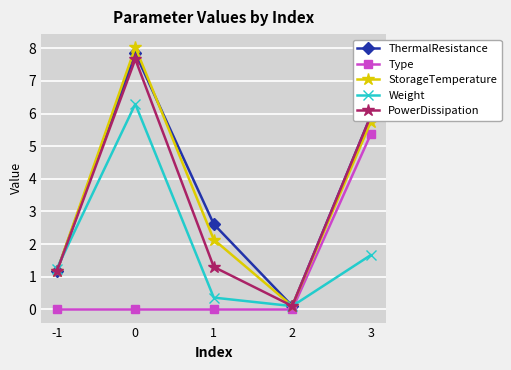

What is the sum of all Type values?

5.4